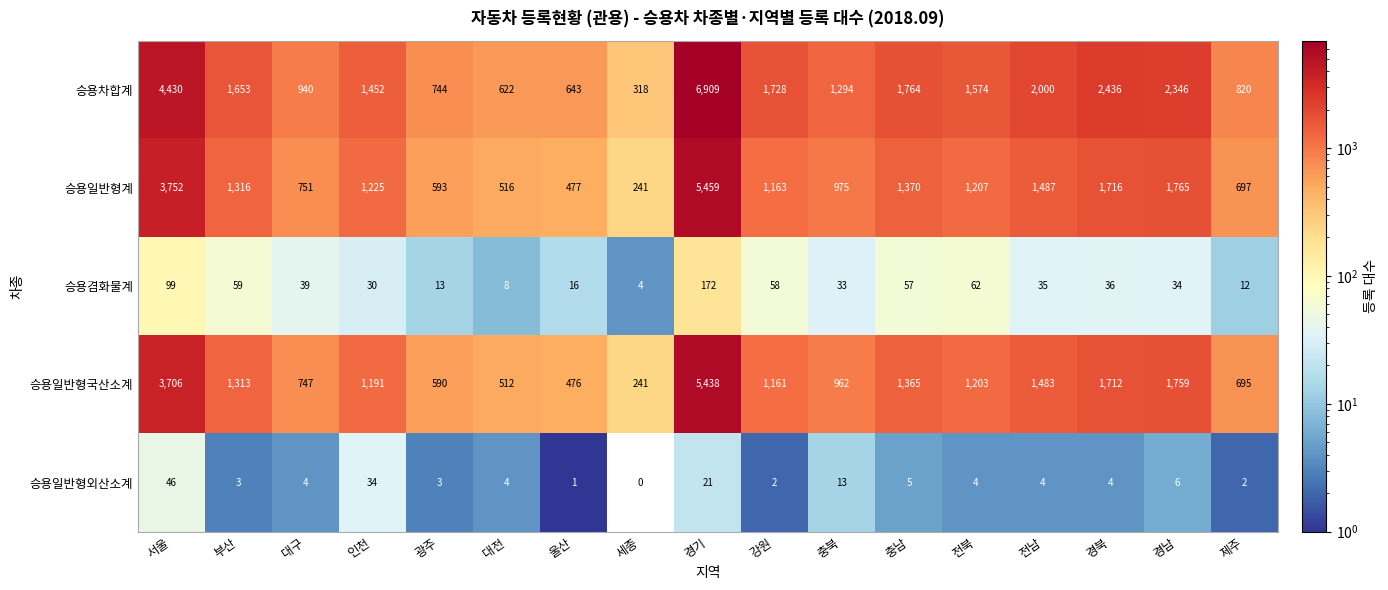

Which series has the largest total across all categories?

승용차합계